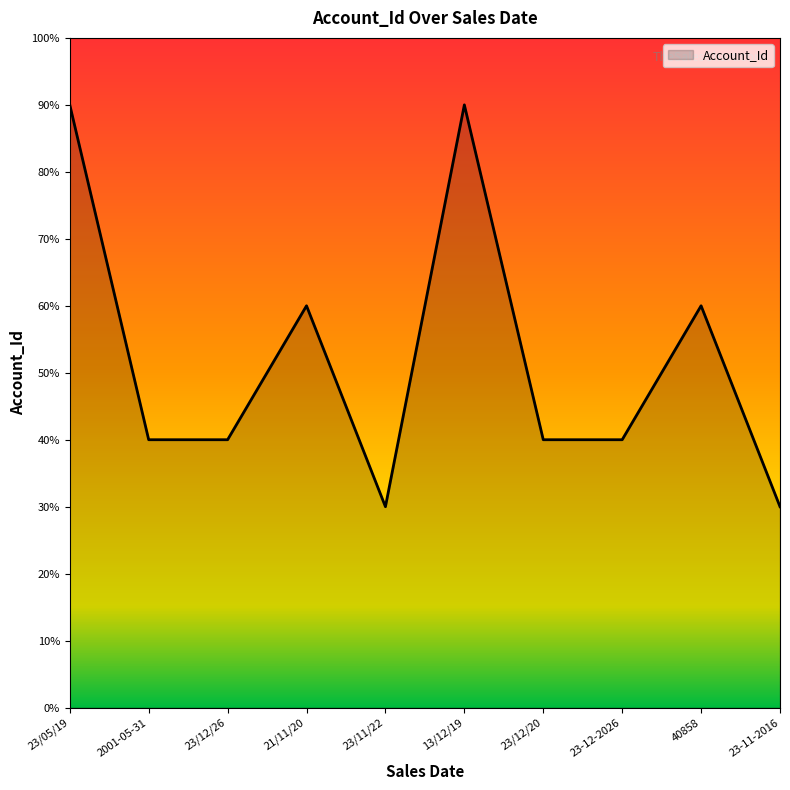

Does the chart have visible grid lines?

No